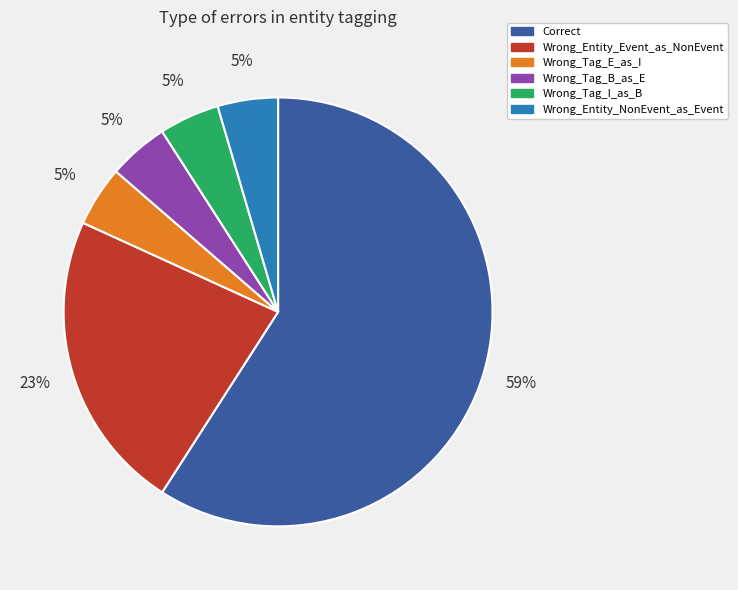

How many segments does this pie chart have?

6